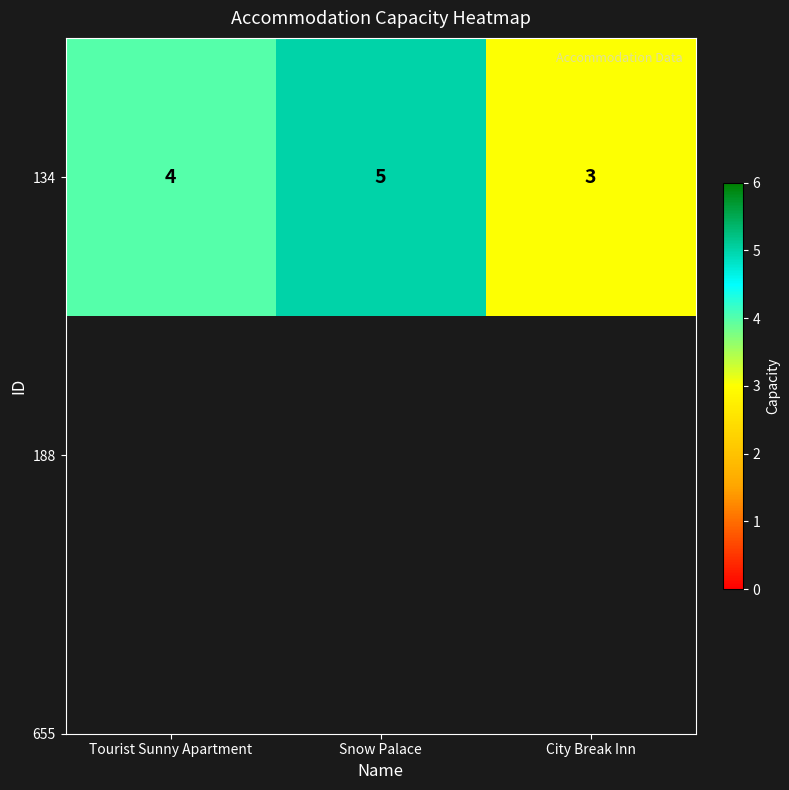

What is the change in value from Tourist Sunny Apartment to Snow Palace?

+1